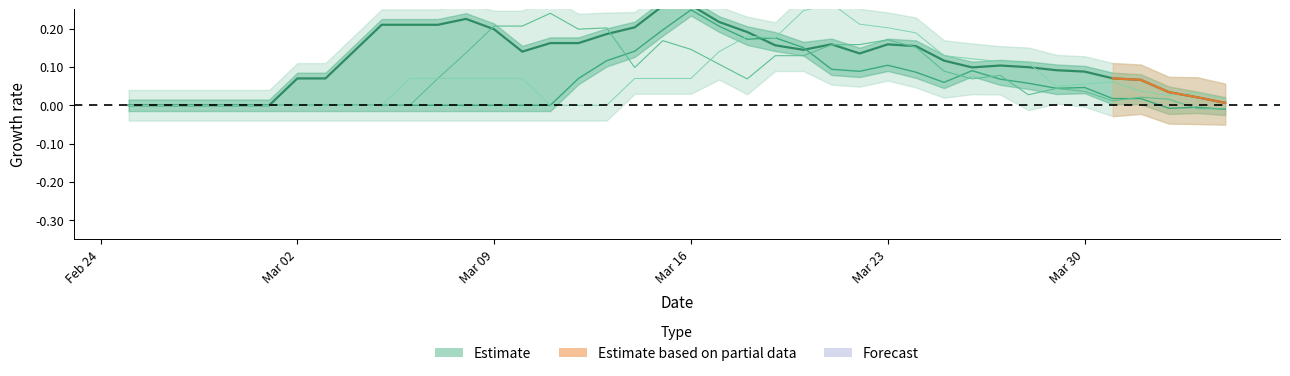

What is the total value across all series at Mar 23?

0.6